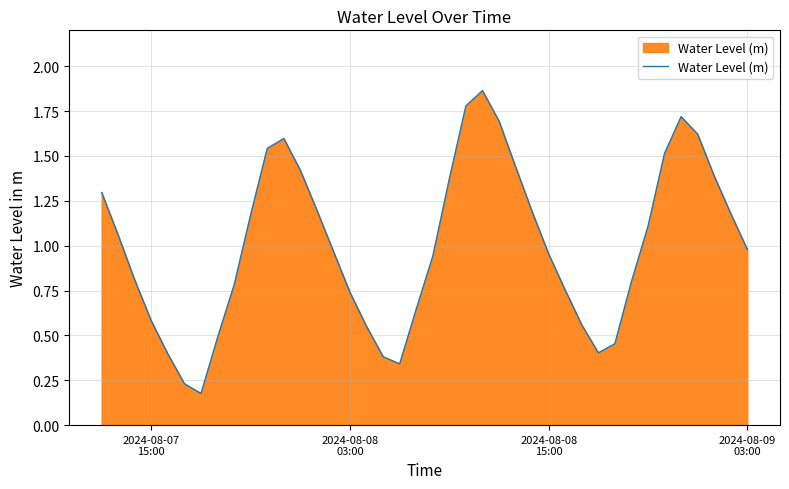

What is the difference between the maximum and minimum values?

1.7